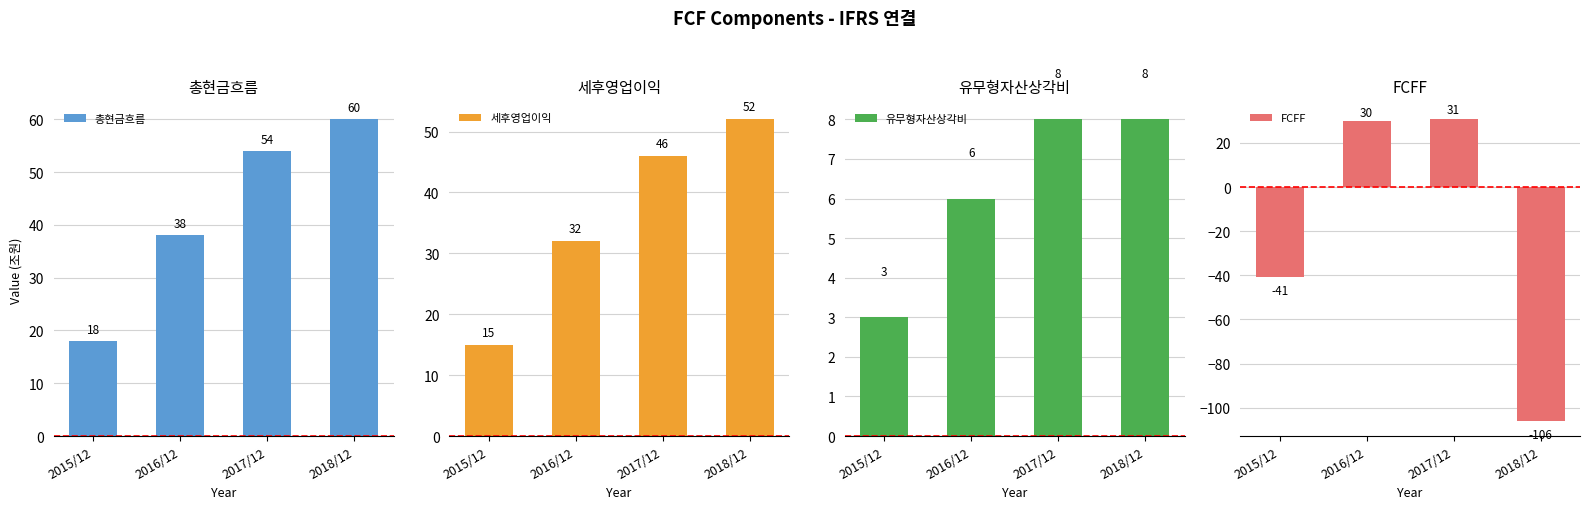

At which label does 총현금흐름 reach its peak?

2018/12